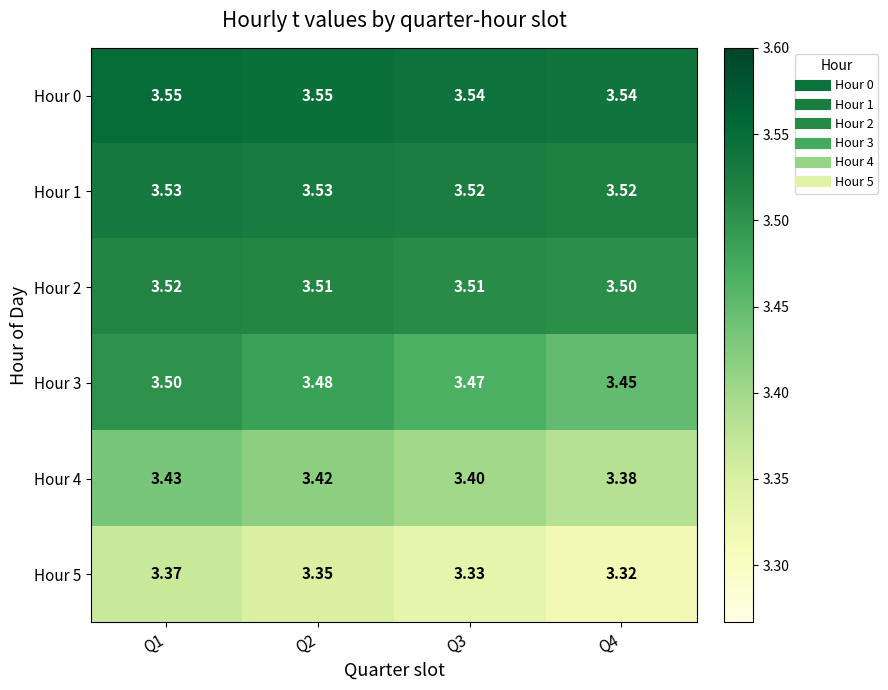

At how many categories does at least one series exceed 3?

4